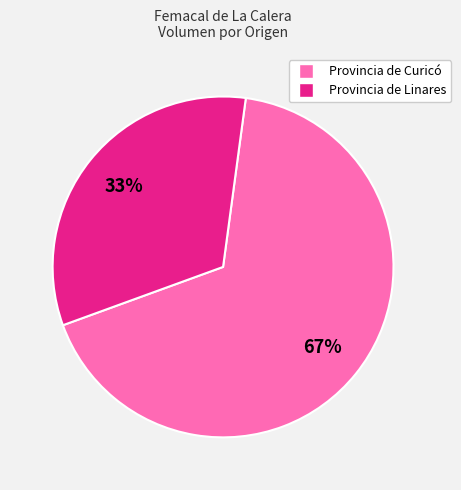

To the nearest percent, what is the average slice percentage?

50%